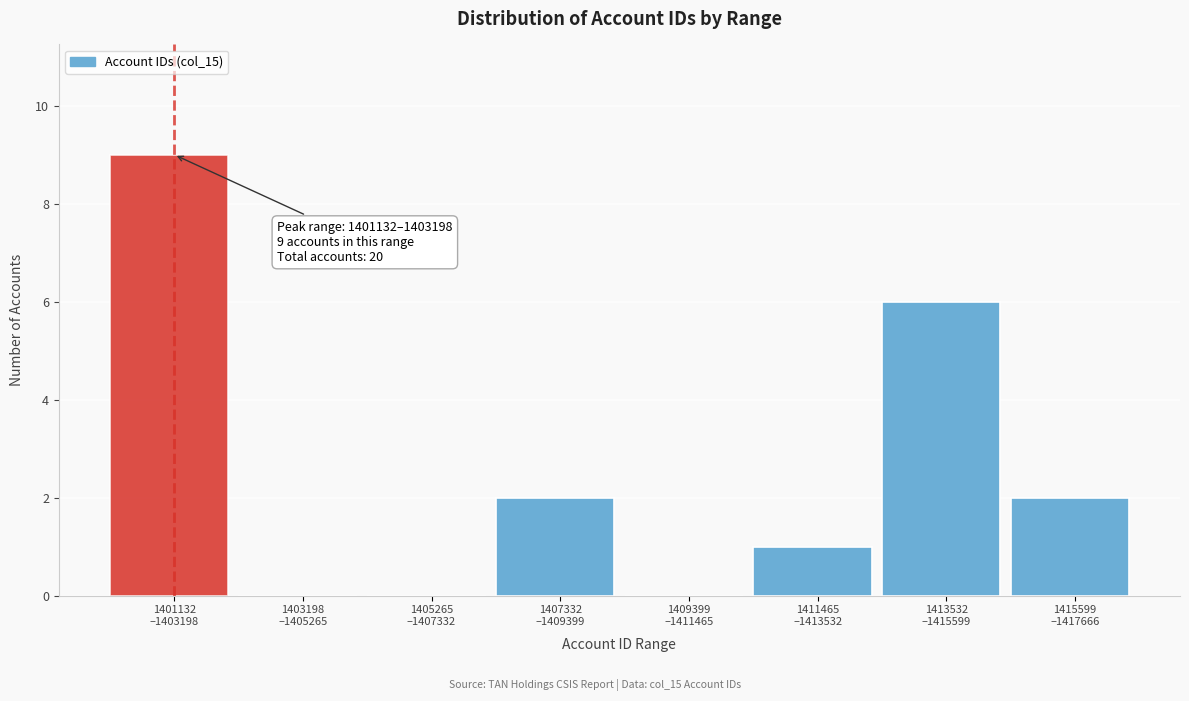

What is the greatest value displayed?

9